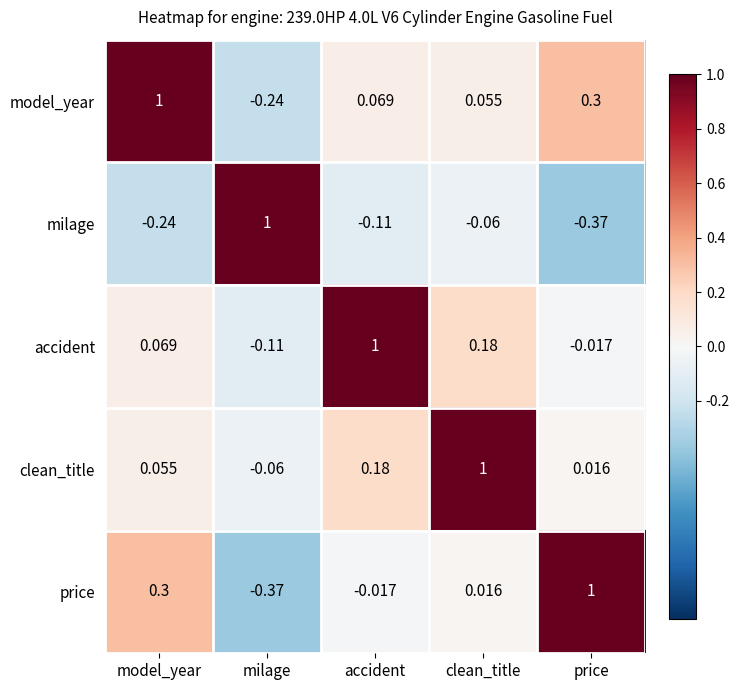

Where does the model_year series first go above 0?

model_year